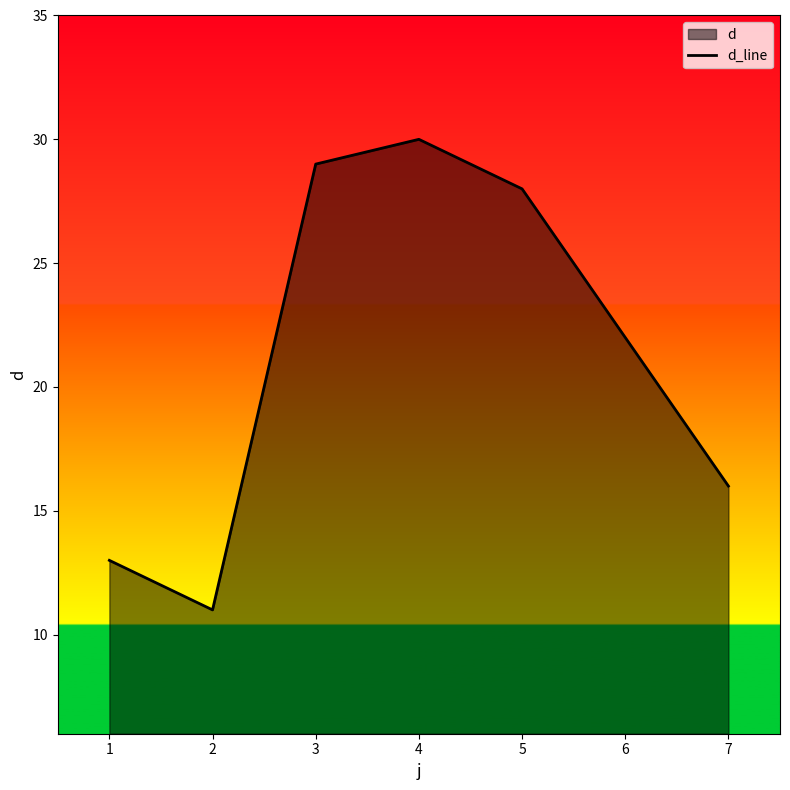

True or false: the data shows 11 at 2.

True